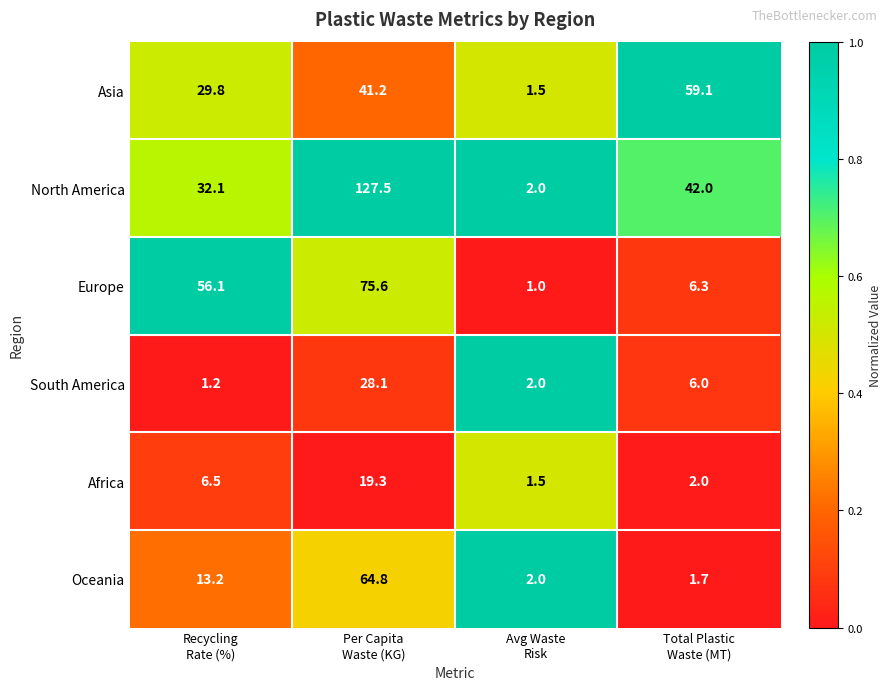

What is the minimum value shown in the chart?

1.0